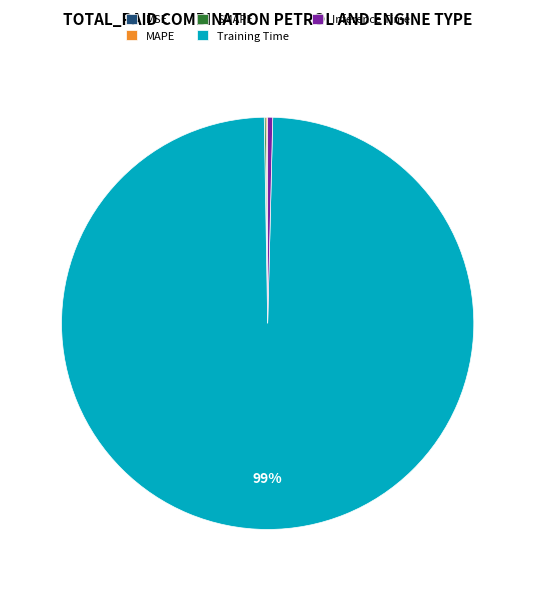

Which category has the biggest portion of the pie?

Training Time